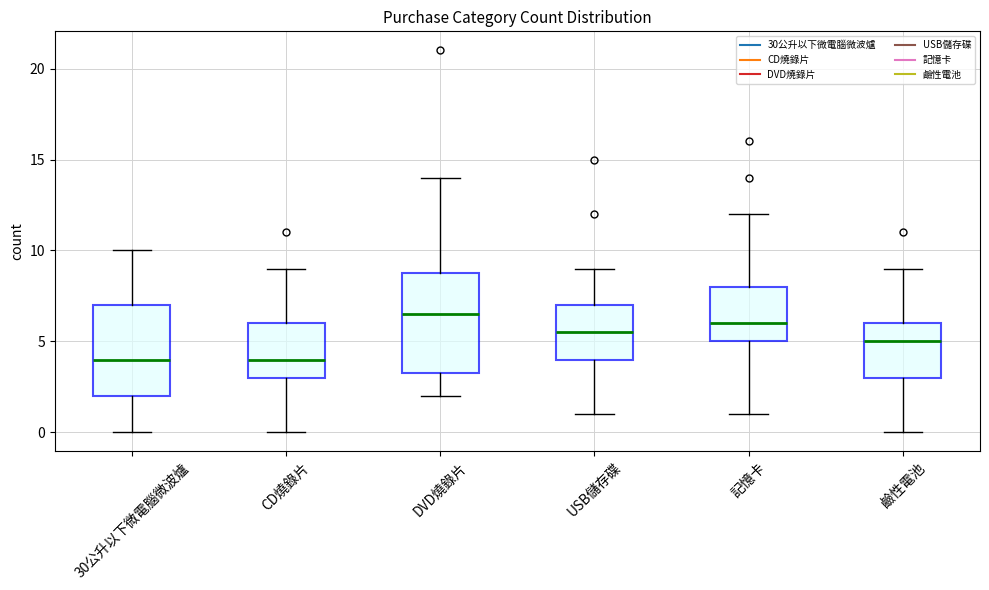

Reading left to right, read every box against the y-axis: the position of its median line, the range the box covers, and the ends of its whiskers. The values are not printed on the chart, so give them approximately, as read against the axis.

30公升以下微電腦微波爐: median 4.0, box 2.0 to 7.0, whiskers 0.0 to 10.0
CD燒錄片: median 4.0, box 3.0 to 6.0, whiskers 0.0 to 9.0
DVD燒錄片: median 6.5, box 3.5 to 9.0, whiskers 2.0 to 14.0
USB儲存碟: median 5.5, box 4.0 to 7.0, whiskers 1.0 to 9.0
記憶卡: median 6.0, box 5.0 to 8.0, whiskers 1.0 to 12.0
鹼性電池: median 5.0, box 3.0 to 6.0, whiskers 0.0 to 9.0